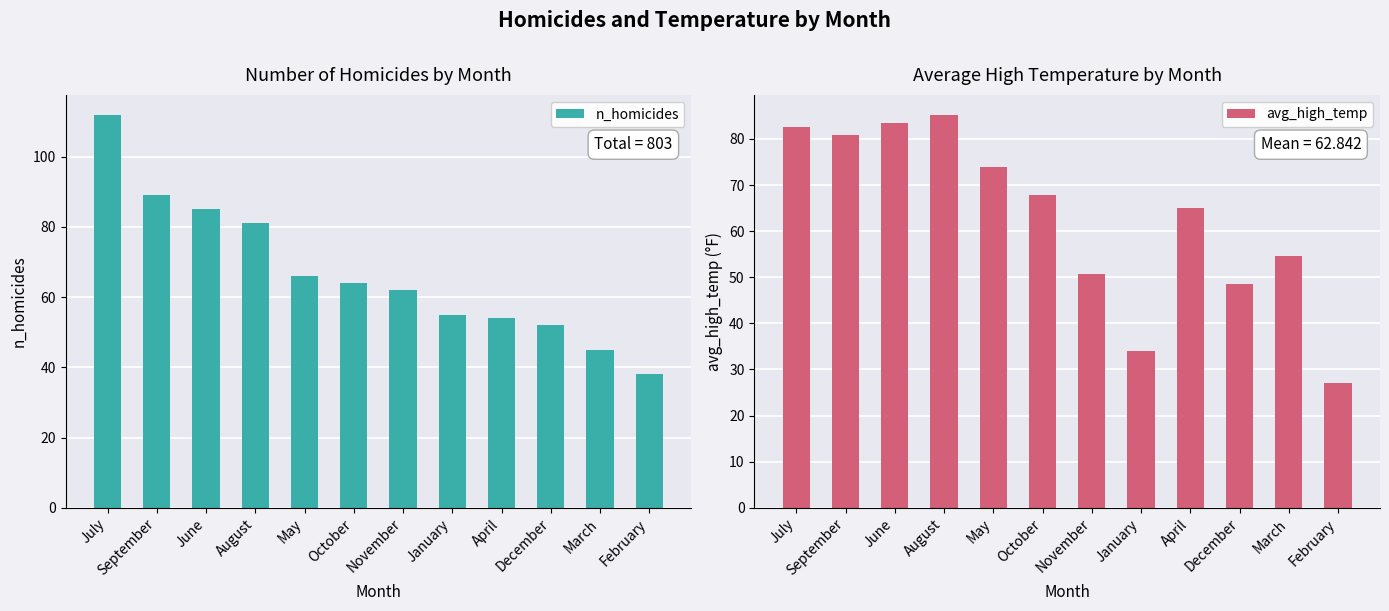

At which label is avg_high_temp closest to 56?

March